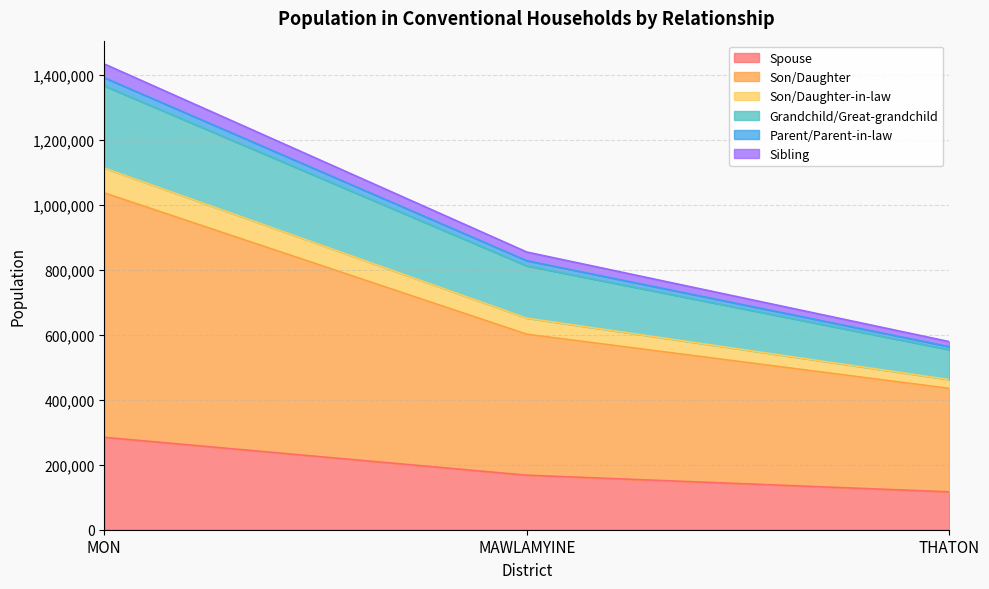

Does the chart have visible grid lines?

Yes